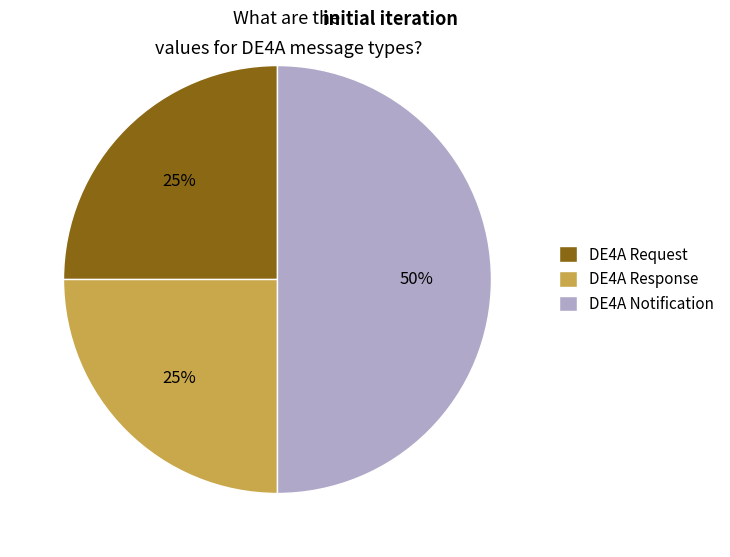

What is the largest slice in the pie chart?

DE4A Notification